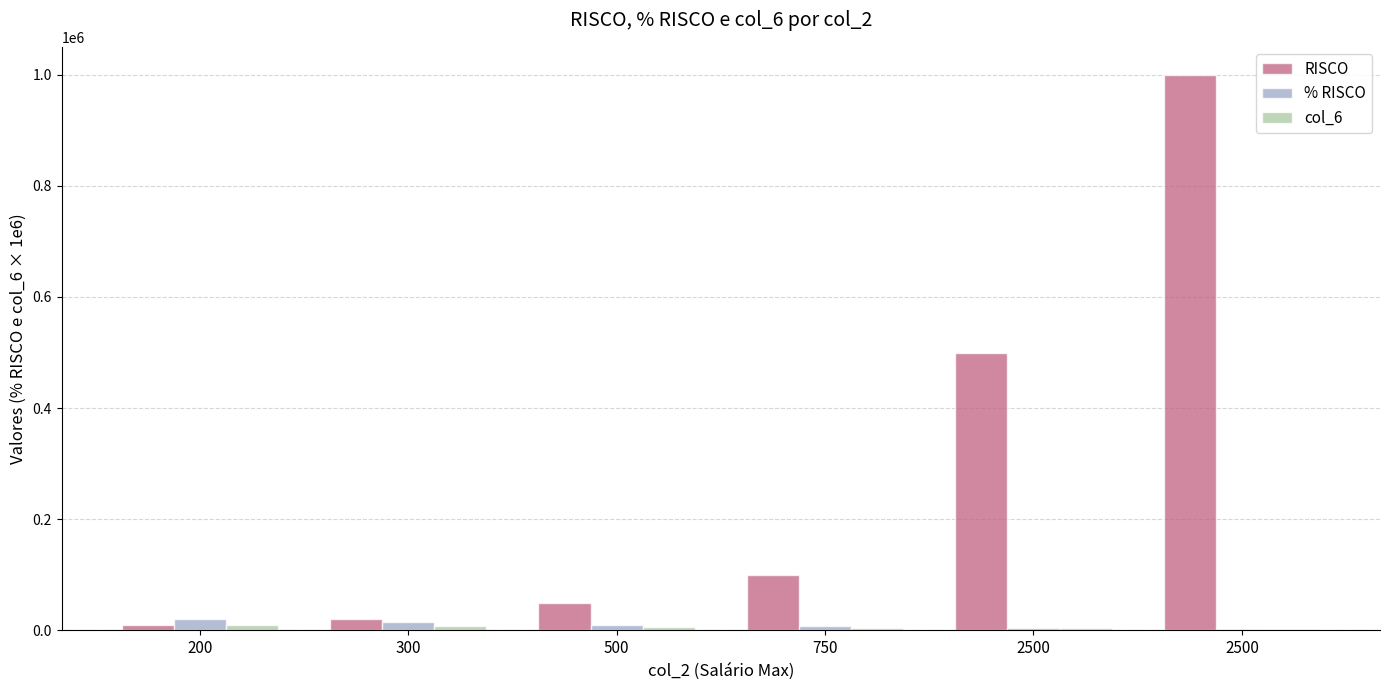

Reading left to right, what are all the values shown in this chart?

RISCO: 10000	20000	50000	100000	500000	1000000
% RISCO: 20000	15000	10000	7500	5000	2500
col_6: 10000	8000	6400	4800	3800	3000